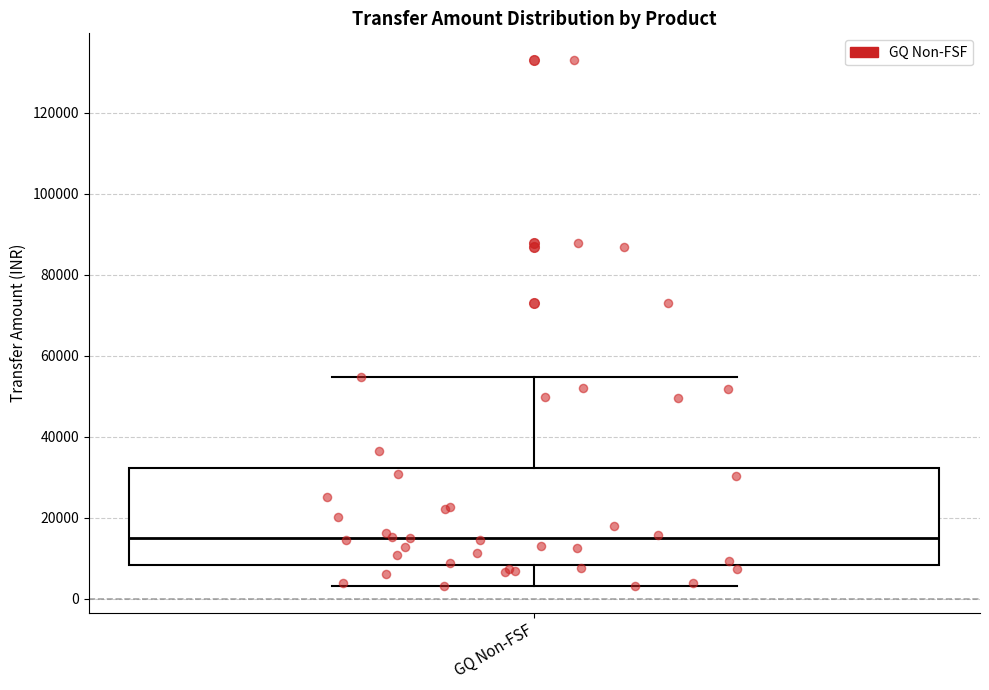

Transcribe this box plot: give where the median line is, the range the box spans, and where the two whiskers end, as read against the y-axis. The values are not printed on the chart, so give them approximately, as read against the axis.

median 16000, box 8000 to 32000, whiskers 4000 to 54000